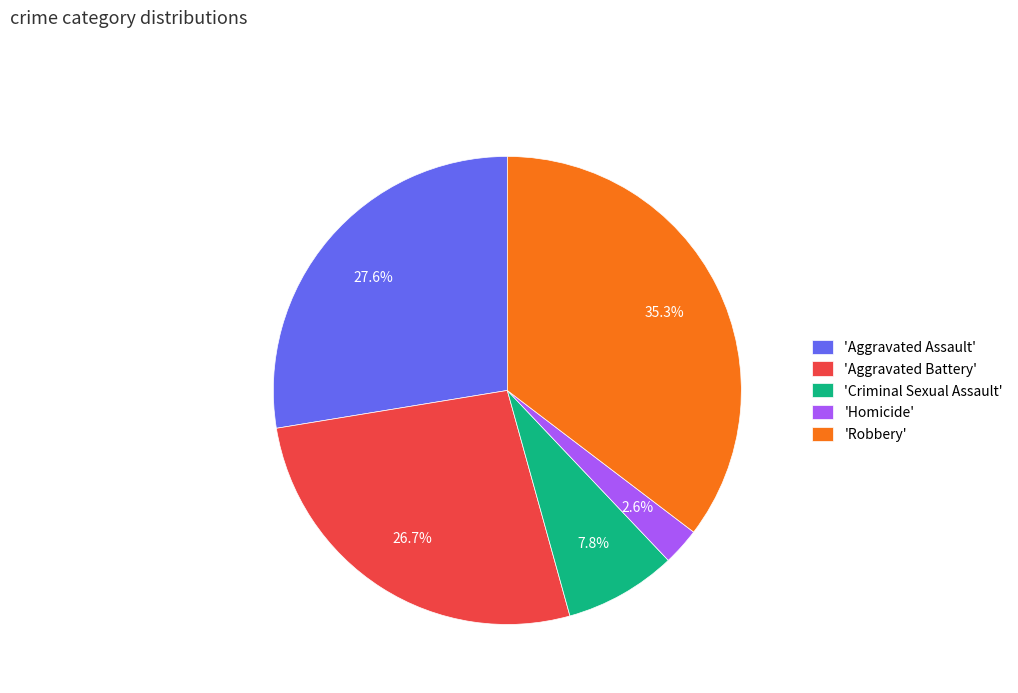

Which slice is the smallest?

'Homicide'